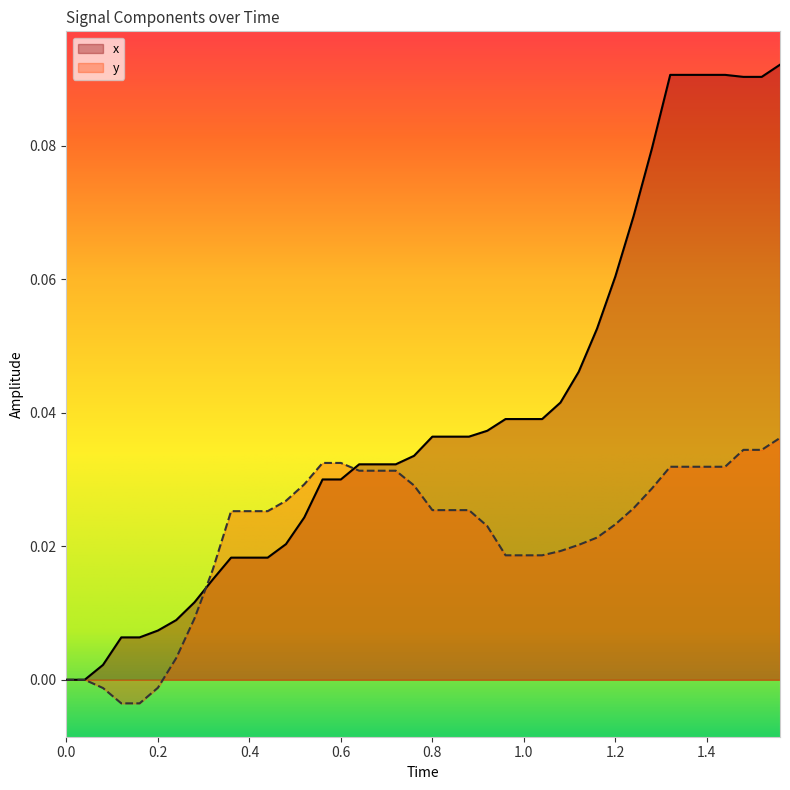

How many times do y and x cross each other?

2